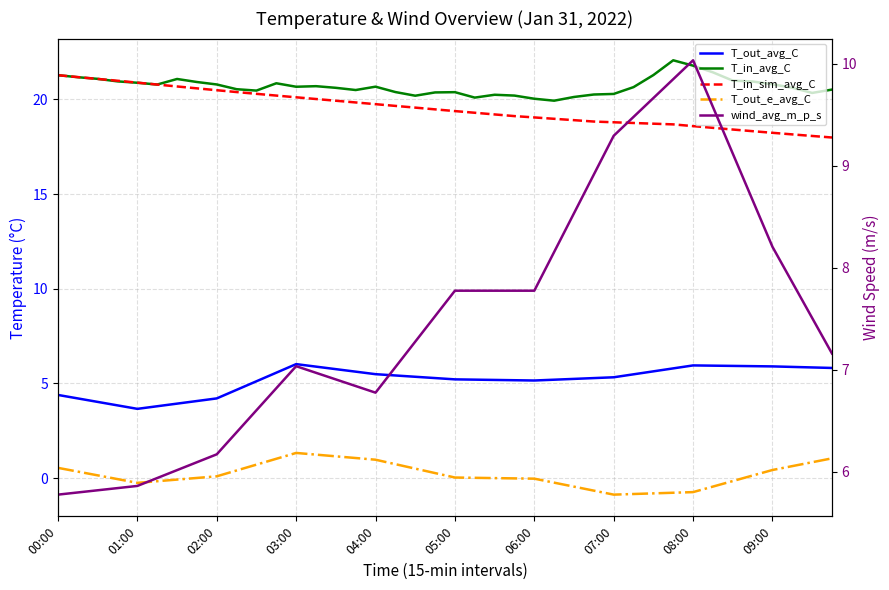

How many intersections are there between T_in_avg_C and T_in_sim_avg_C?

3